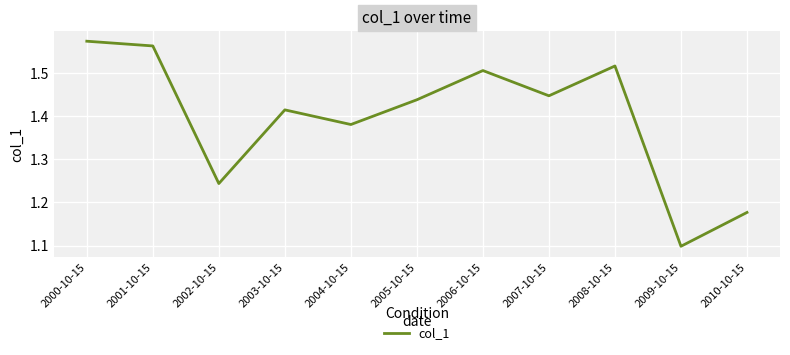

Is this an area chart (filled region under the line)?

No